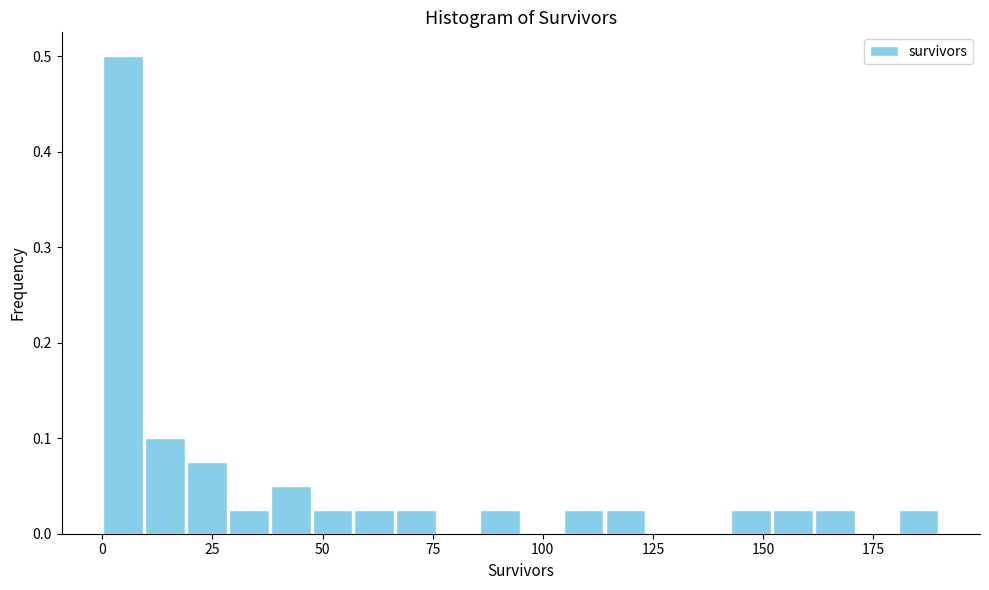

Read against the x-axis, roughly where is the centre of the tallest bar?

5